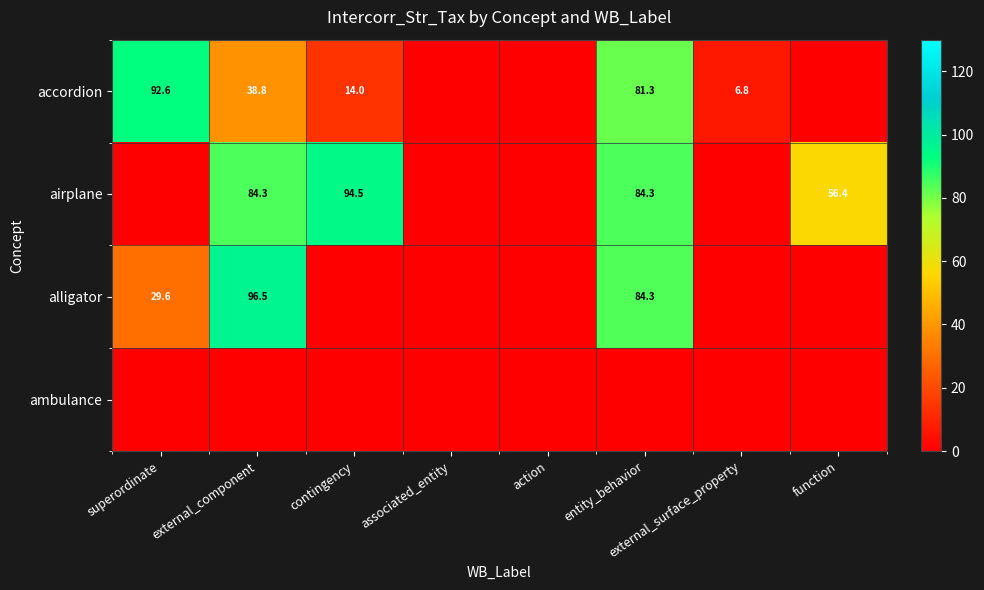

Is the value of accordion at contingency greater than the value of airplane at entity_behavior?

No